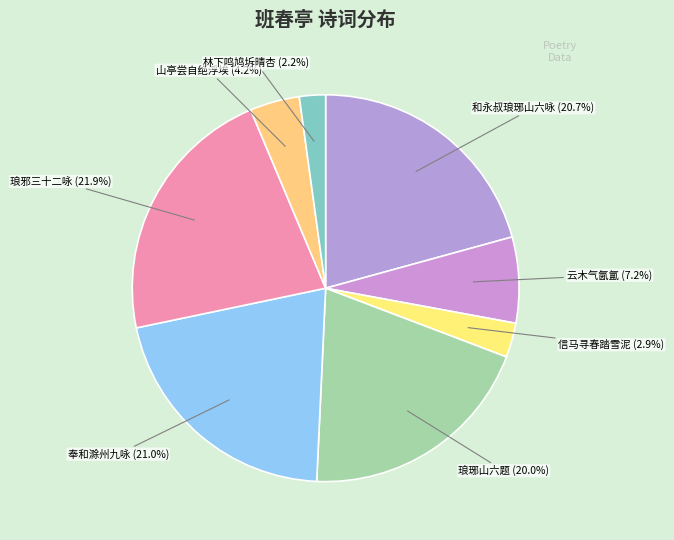

What is the ratio of the value at 云木气氤氲 (7.2%) to the value at 山亭尝自绝浮埃 (4.2%)?

1.7